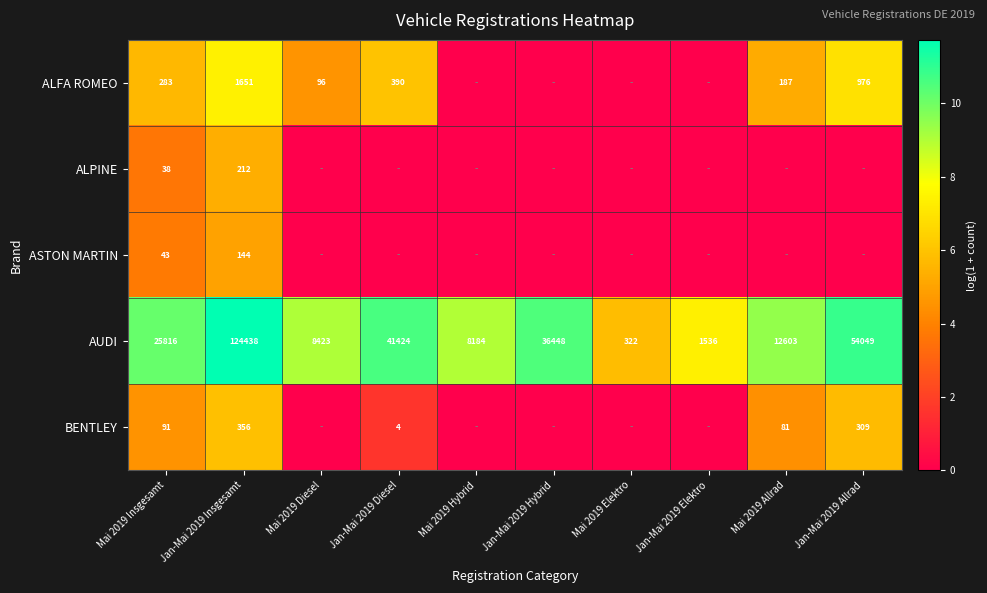

Rank the categories by AUDI value from highest to lowest.

Jan-Mai 2019 Insgesamt, Jan-Mai 2019 Allrad, Jan-Mai 2019 Diesel, Jan-Mai 2019 Hybrid, Mai 2019 Insgesamt, Mai 2019 Allrad, Mai 2019 Diesel, Mai 2019 Hybrid, Jan-Mai 2019 Elektro, Mai 2019 Elektro